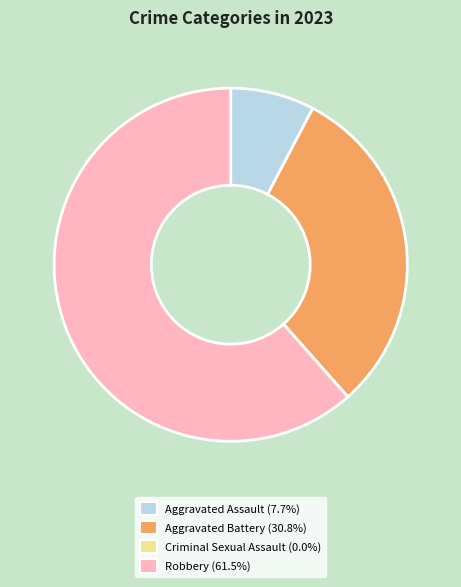

Do Robbery and Aggravated Battery together represent more than half of the pie?

Yes